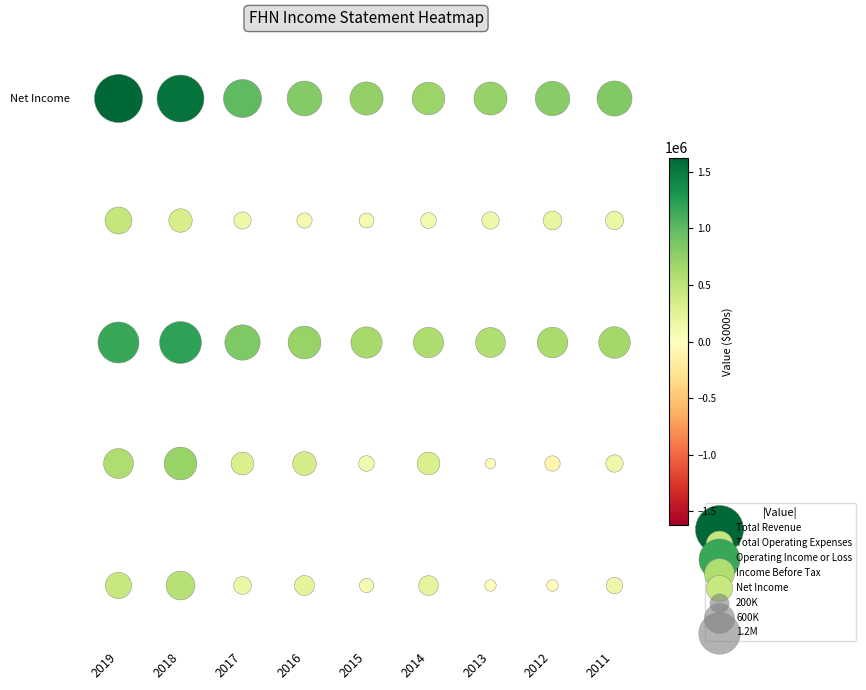

The Net Income series shows 36884 at 2011. True or false?

False